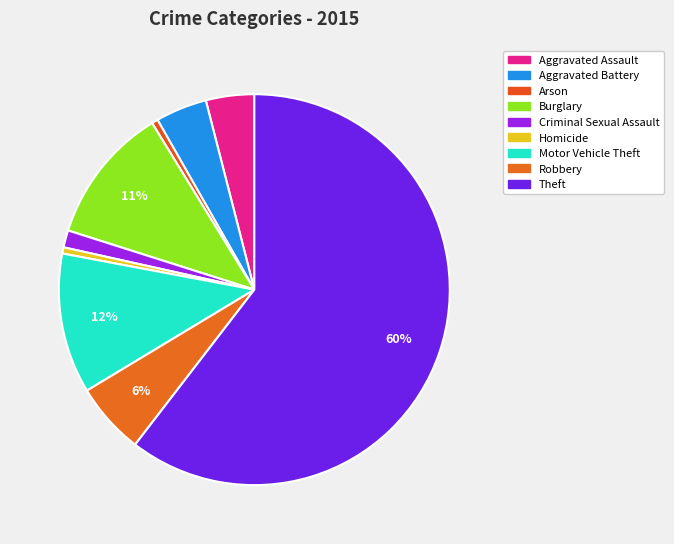

What portion of the pie excludes Theft?

39.6%